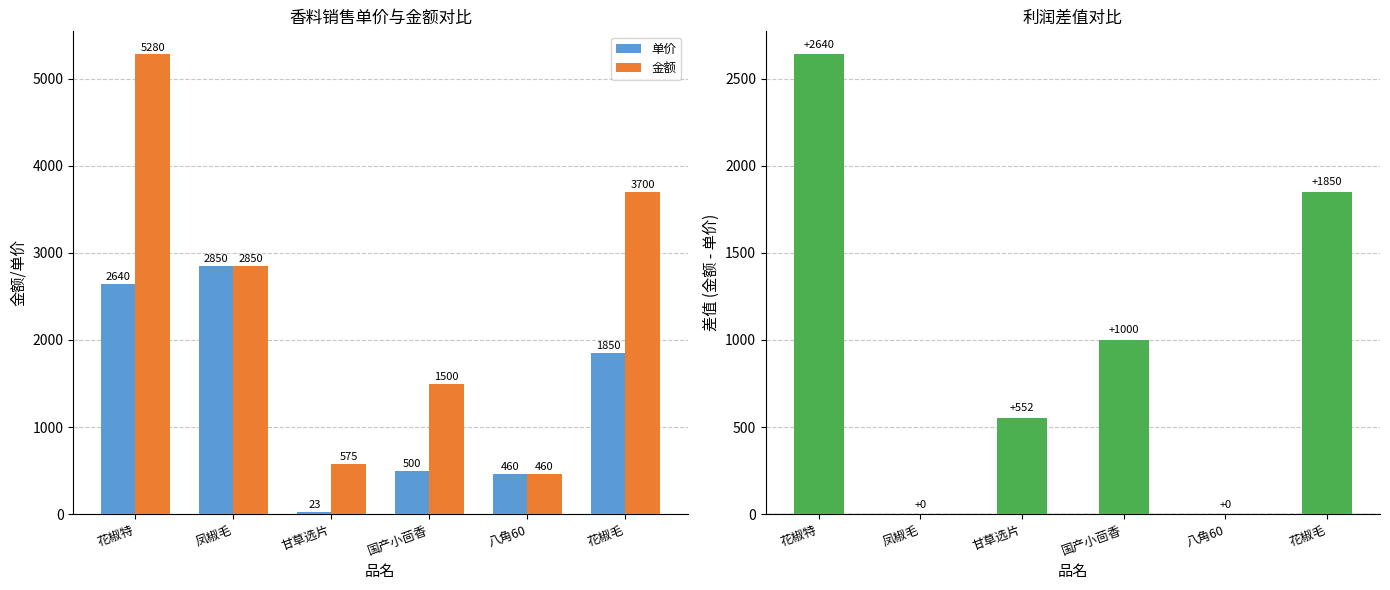

How many values in the 金额 series are below 2850?

3